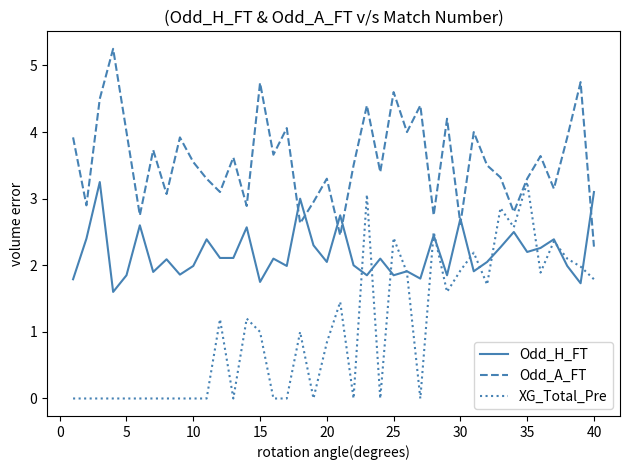

Rank the series by their average value, from highest to lowest.

Odd_A_FT, Odd_H_FT, XG_Total_Pre